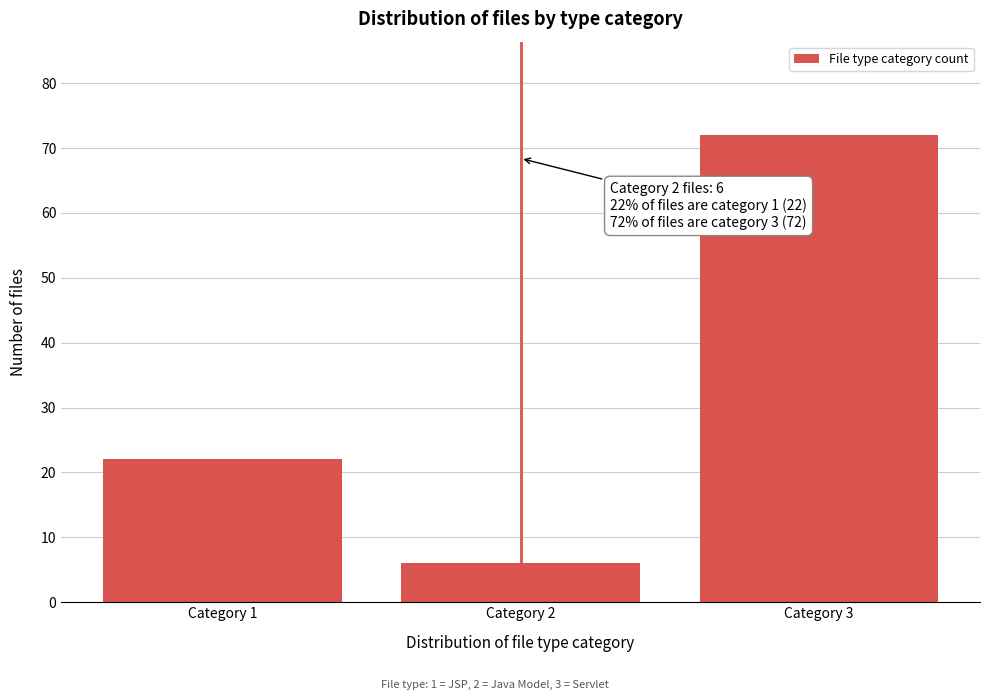

Reading right to left, extract all data points from this chart.

Category 3=72	Category 2=6	Category 1=22